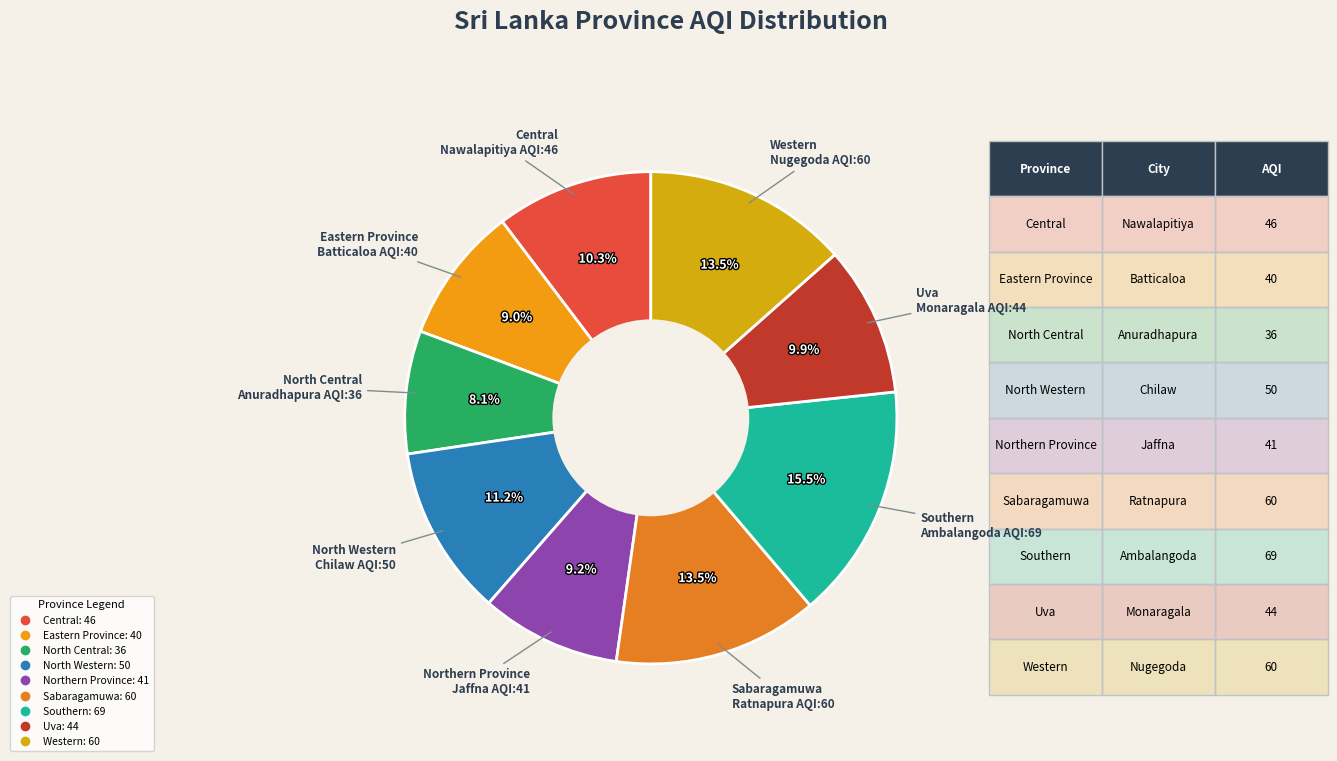

What percentage do Sabaragamuwa and Central together represent?

23.8%